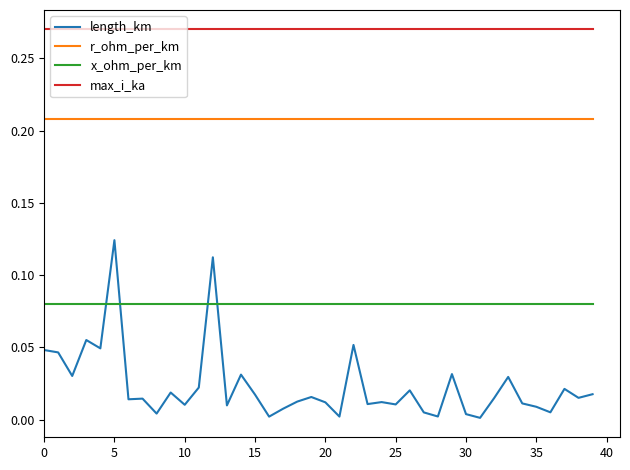

What are all the series names shown in the legend?

length_km, r_ohm_per_km, x_ohm_per_km, max_i_ka